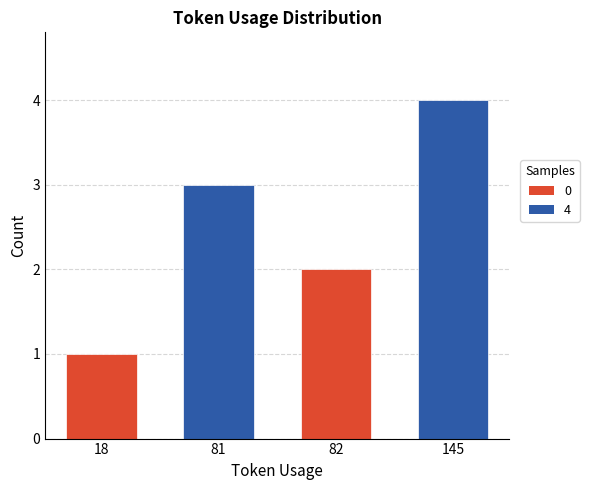

Rank the categories by value from highest to lowest.

145, 81, 82, 18